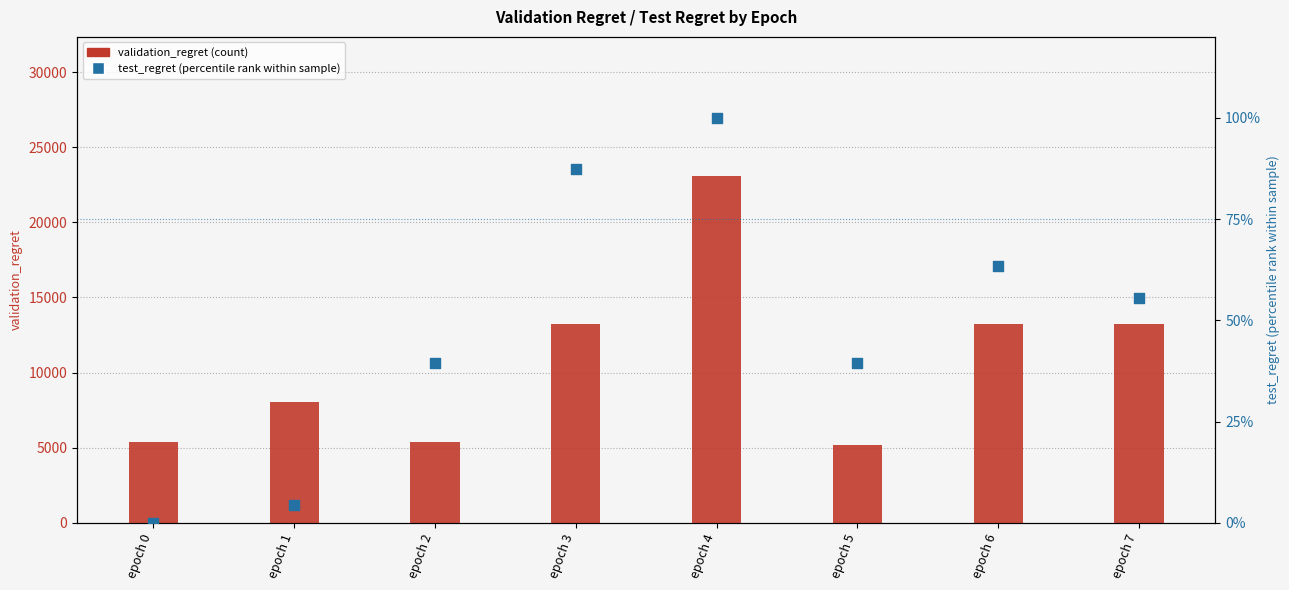

Which series has the largest total across all categories?

validation_regret